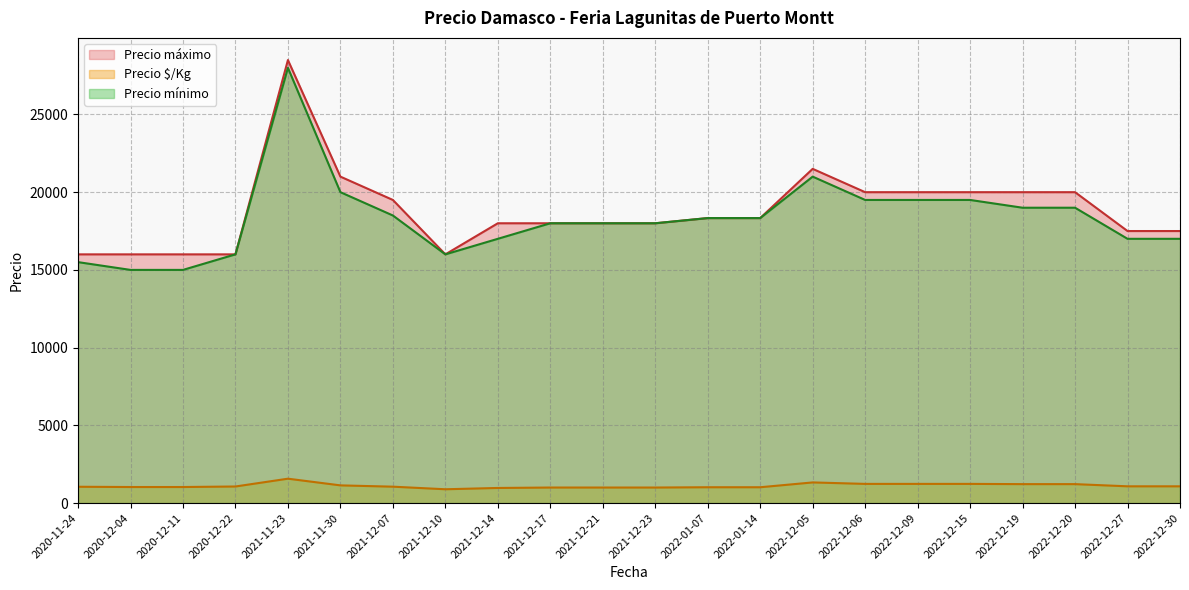

At which category is the sum across all series the highest?

2021-11-23